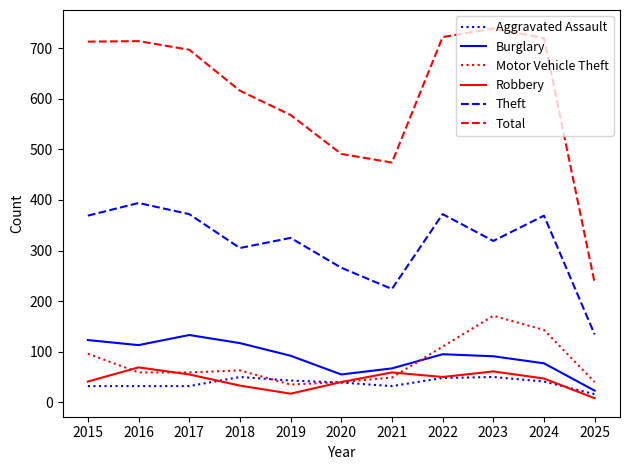

At which label does Motor Vehicle Theft reach its peak?

2023